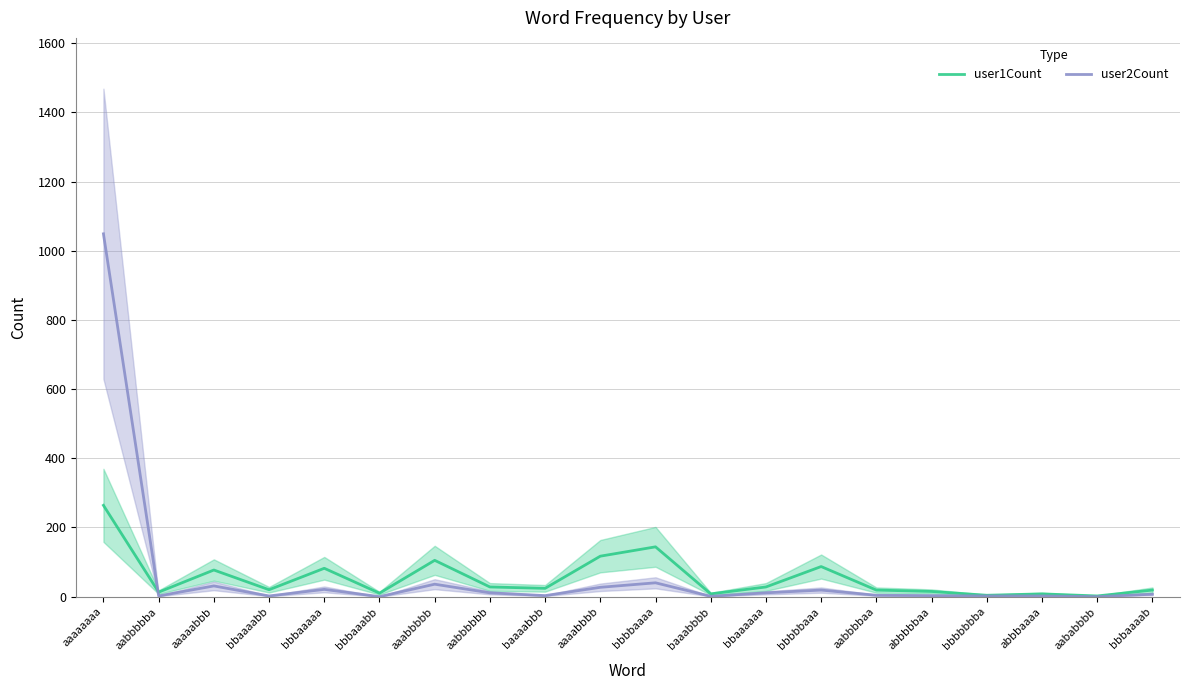

What are all the series names shown in the legend?

user1Count, user2Count